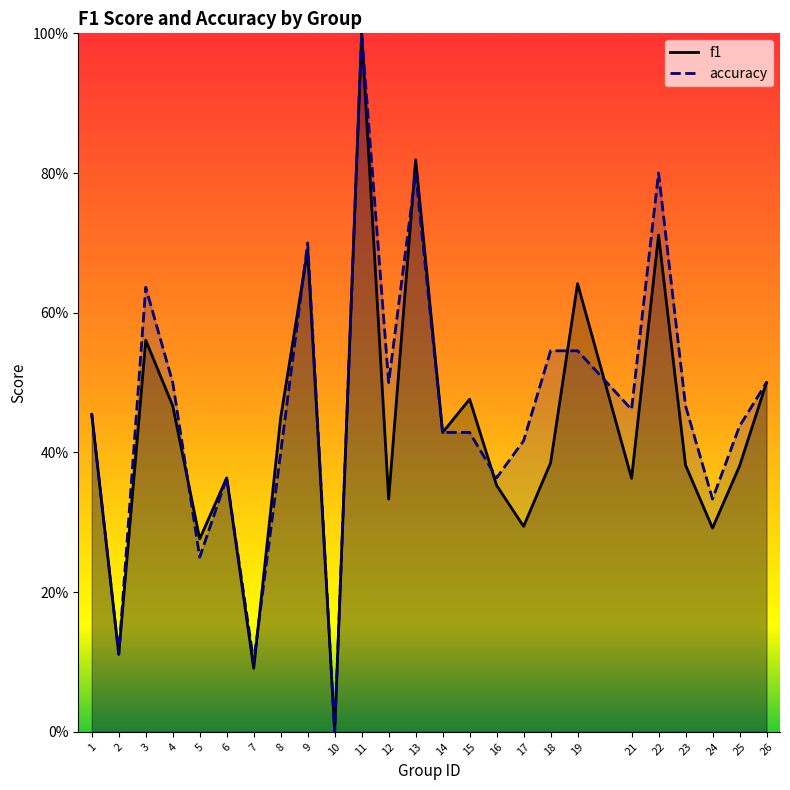

Reading left to right, extract all data points from this chart.

f1: 1=0.5	2=0.1	3=0.6	4=0.5	5=0.3	6=0.4	7=0.1	8=0.5	9=0.7	10=0.0	11=1.0	12=0.3	13=0.8	14=0.4	15=0.5	16=0.4	17=0.3	18=0.4	19=0.6	21=0.4	22=0.7	23=0.4	24=0.3	25=0.4	26=0.5
accuracy: 1=0.5	2=0.1	3=0.6	4=0.5	5=0.2	6=0.4	7=0.1	8=0.4	9=0.7	10=0.0	11=1.0	12=0.5	13=0.8	14=0.4	15=0.4	16=0.4	17=0.4	18=0.5	19=0.5	21=0.5	22=0.8	23=0.5	24=0.3	25=0.4	26=0.5